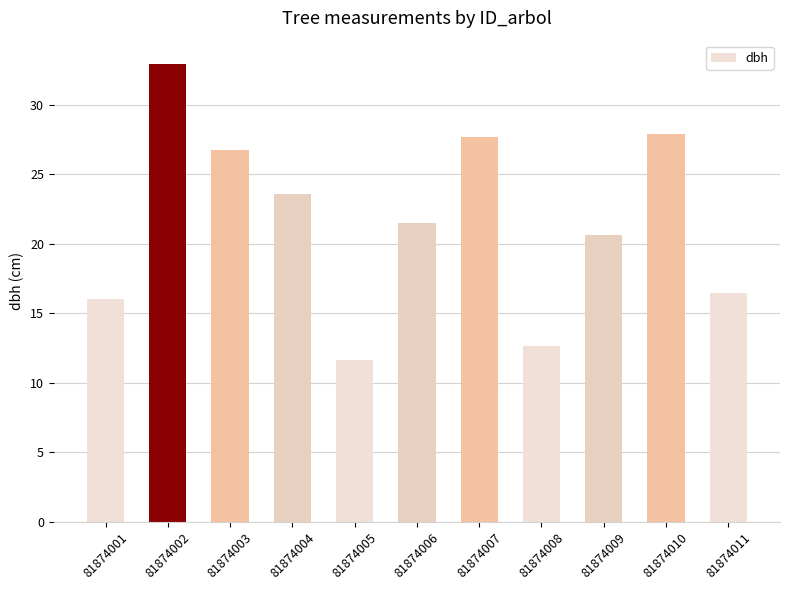

Approximately how many times larger is the value at 81874004 compared to 81874002?

0.7